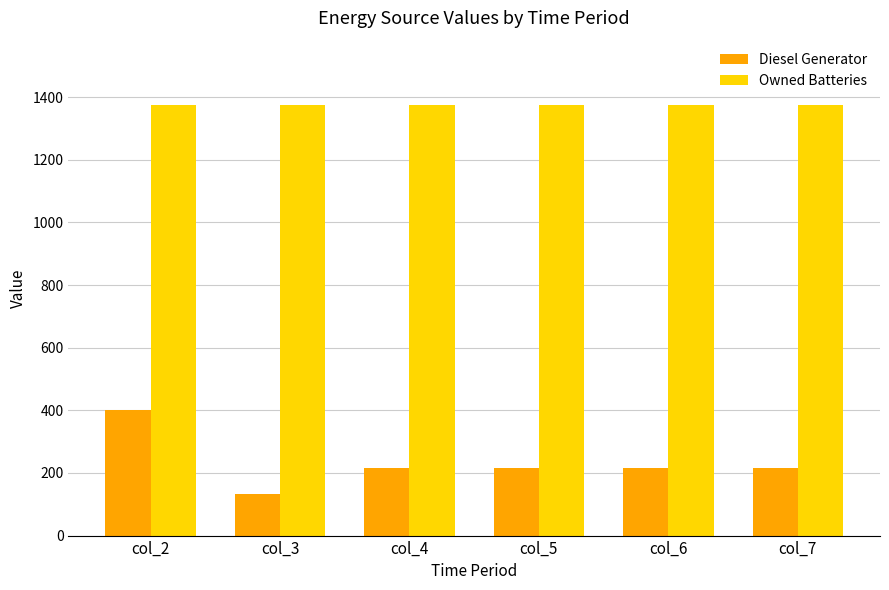

Which series has the widest spread of values?

Diesel Generator